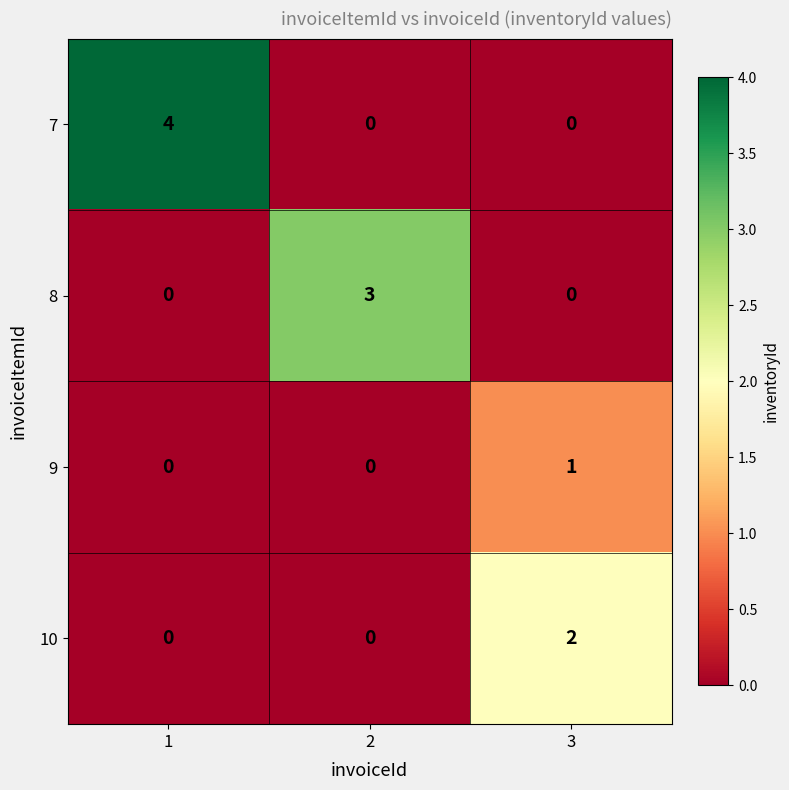

Rank the series by their average value, from lowest to highest.

9, 10, 8, 7